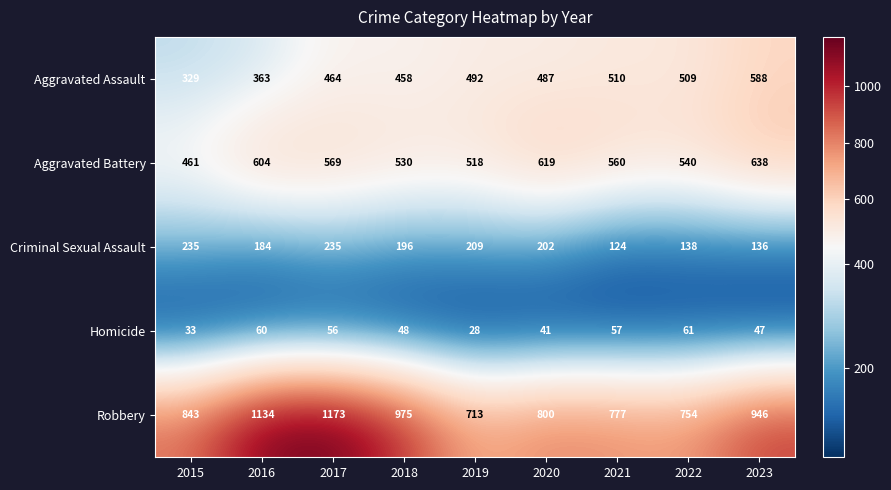

How many data points does each series have?

9